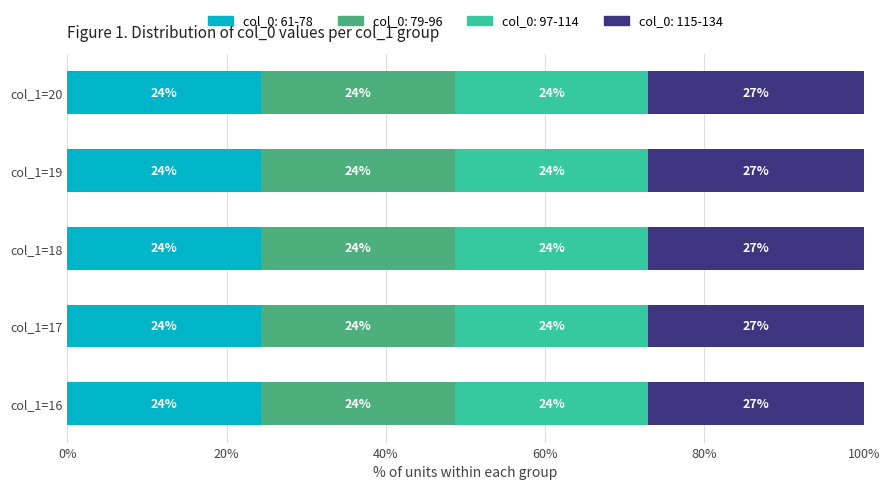

What are all the series names shown in the legend?

col_0: 61-78, col_0: 79-96, col_0: 97-114, col_0: 115-134